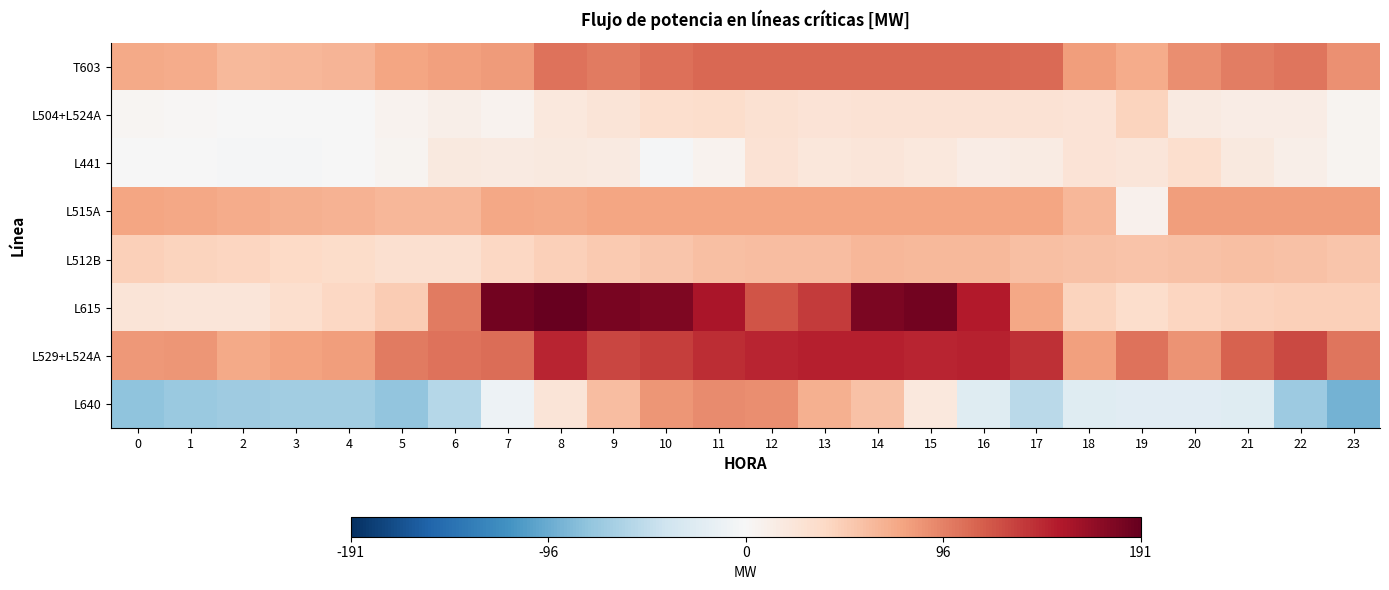

Reading right to left, transcribe all the data shown in this chart.

T603: 23=86.9	22=101.5	21=97.8	20=88.1	19=71.1	18=79.3	17=107.6	16=110.0	15=110.0	14=110.0	13=110.0	12=110.0	11=110.0	10=105.8	9=99.6	8=103.7	7=82.0	6=78.8	5=75.0	4=64.3	3=63.0	2=62.6	1=71.2	0=71.7
L504+L524A: 23=5.7	22=13.4	21=14.9	20=17.5	19=42.4	18=26.8	17=27.3	16=27.3	15=28.0	14=27.4	13=26.0	12=29.0	11=33.3	10=32.2	9=24.0	8=20.4	7=6.1	6=10.6	5=6.6	4=-0.5	3=-1.3	2=-0.1	1=2.2	0=4.2
L441: 23=4.9	22=10.7	21=18.3	20=31.5	19=23.5	18=26.7	17=16.0	16=14.3	15=19.5	14=22.4	13=22.2	12=28.2	11=7.1	10=-1.8	9=16.5	8=18.0	7=17.3	6=18.7	5=5.7	4=-0.6	3=-2.1	2=-1.7	1=-1.4	0=-0.1
L515A: 23=80.0	22=80.0	21=80.0	20=80.0	19=8.0	18=63.6	17=75.0	16=75.0	15=75.0	14=75.0	13=75.0	12=75.0	11=75.0	10=75.0	9=75.0	8=72.0	7=73.5	6=63.4	5=63.5	4=66.4	3=68.3	2=71.4	1=74.5	0=75.0
L512B: 23=53.6	22=55.6	21=57.7	20=55.4	19=54.5	18=55.6	17=57.4	16=62.6	15=61.8	14=63.3	13=59.7	12=59.0	11=58.1	10=53.1	9=49.6	8=44.8	7=39.4	6=30.5	5=30.5	4=35.2	3=38.5	2=41.5	1=43.1	0=46.0
L615: 23=45.5	22=46.2	21=44.2	20=41.5	19=34.1	18=42.0	17=74.0	16=152.0	15=183.8	14=179.6	13=134.1	12=120.8	11=156.1	10=178.9	9=181.5	8=191.1	7=183.7	6=98.8	5=49.0	4=40.2	3=32.6	2=23.6	1=23.3	0=24.2
L529+L524A: 23=101.8	22=126.0	21=112.5	20=85.3	19=103.5	18=78.8	17=139.3	16=146.7	15=146.2	14=149.0	13=149.1	12=145.0	11=140.5	10=132.7	9=128.1	8=145.7	7=106.4	6=104.2	5=99.1	4=80.0	3=76.7	2=72.8	1=84.7	0=83.2
L640: 23=-90.1	22=-69.2	21=-22.7	20=-21.4	19=-22.3	18=-23.4	17=-52.2	16=-22.5	15=20.4	14=55.4	13=67.3	12=89.4	11=90.5	10=84.4	9=59.6	8=24.9	7=-10.1	6=-55.2	5=-75.4	4=-66.9	3=-66.2	2=-67.6	1=-71.2	0=-76.9